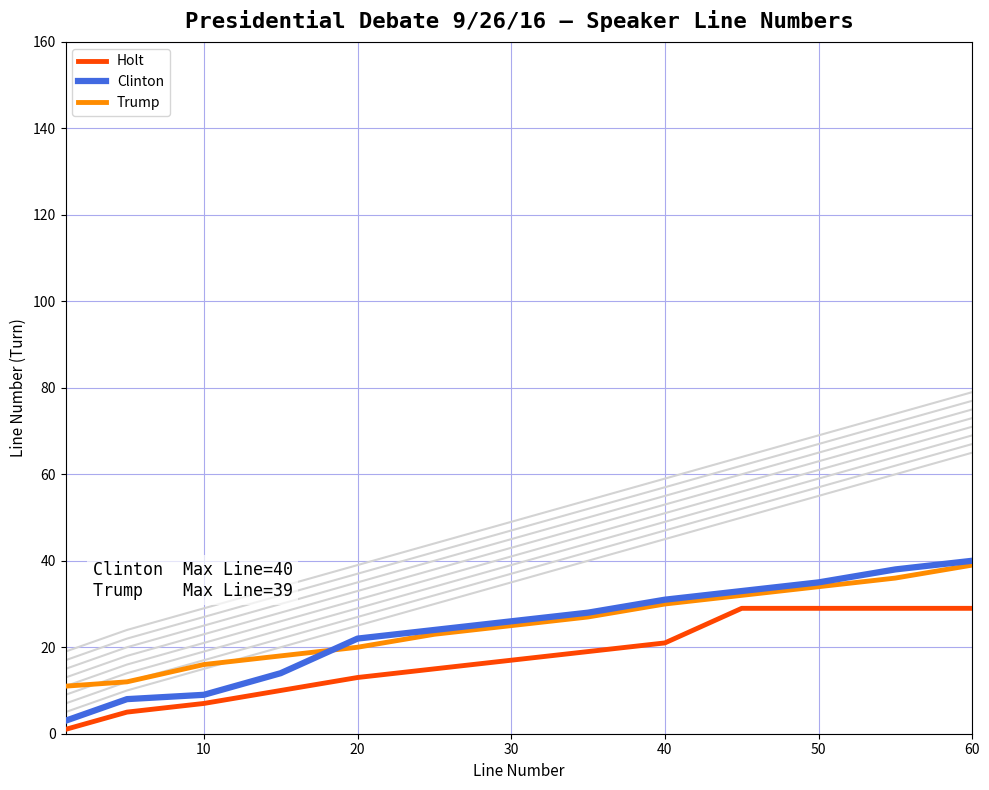

Is the value of Holt at 30 greater than the value of Trump at 30?

No